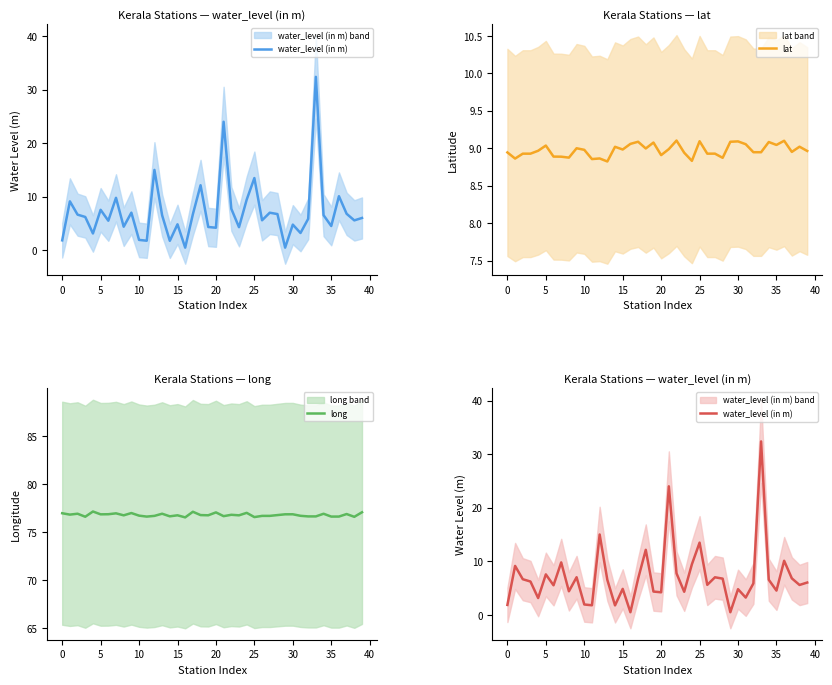

What is the value of the lat point at the 25th from the left?

8.8